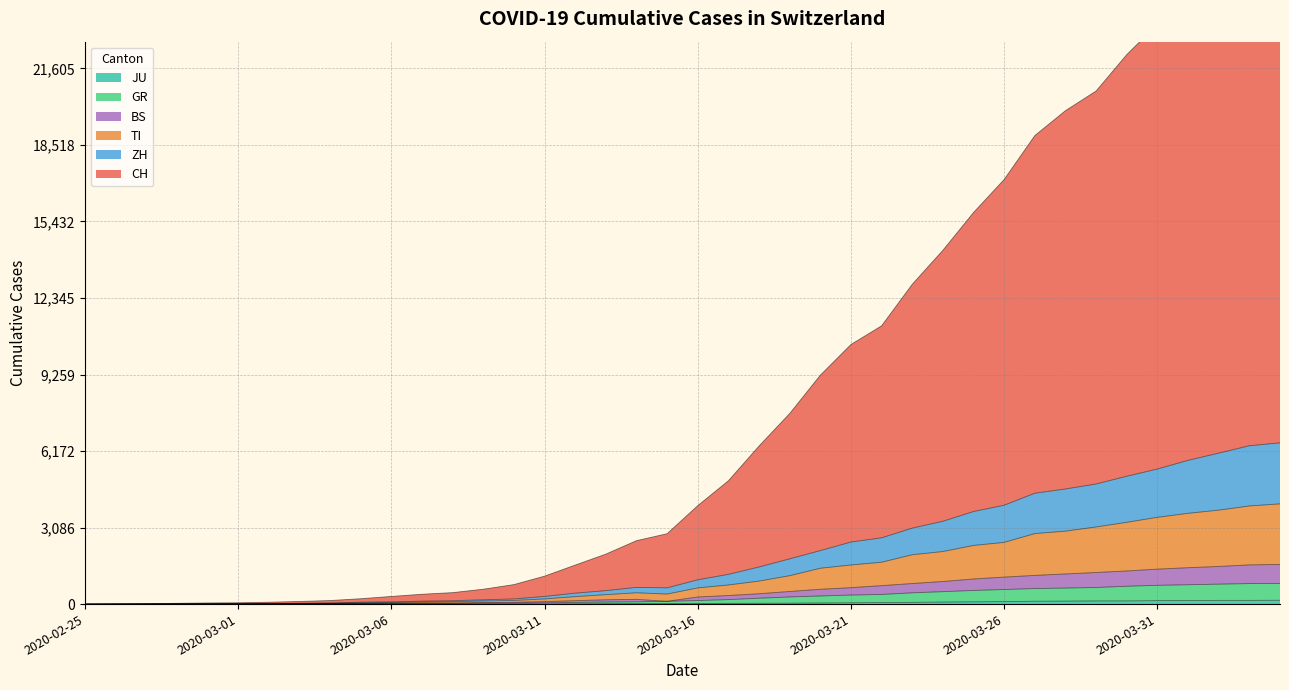

The CH series shows 1252 at 2020-03-10. True or false?

False